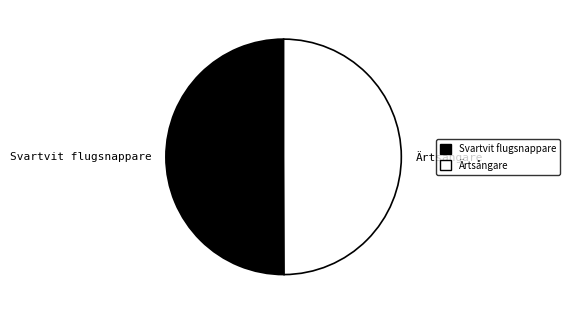

Is it true that Svartvit flugsnappare is 41% of the pie?

False